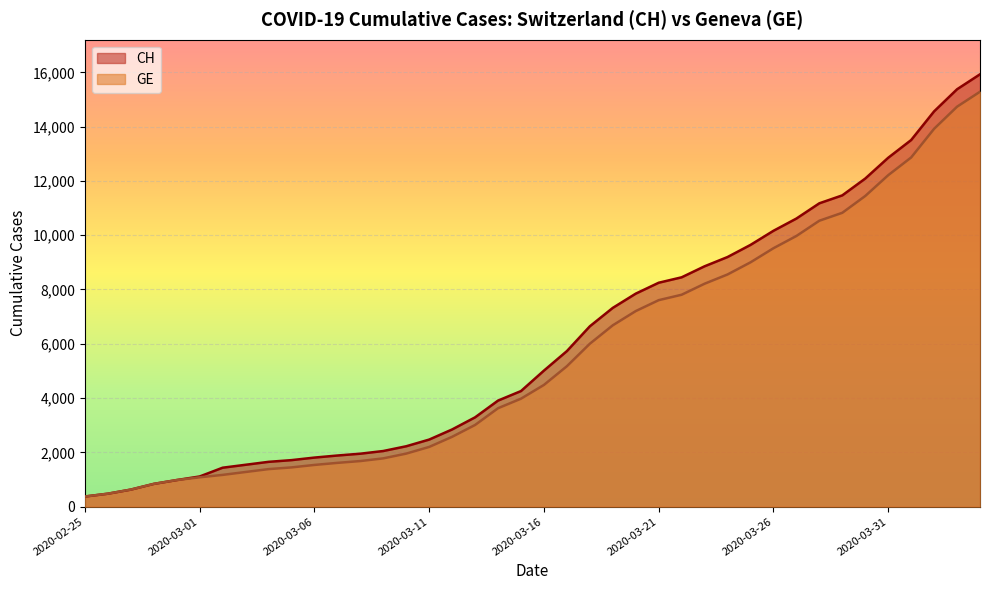

Is it true that CH equals 4746 at 2020-03-23?

False